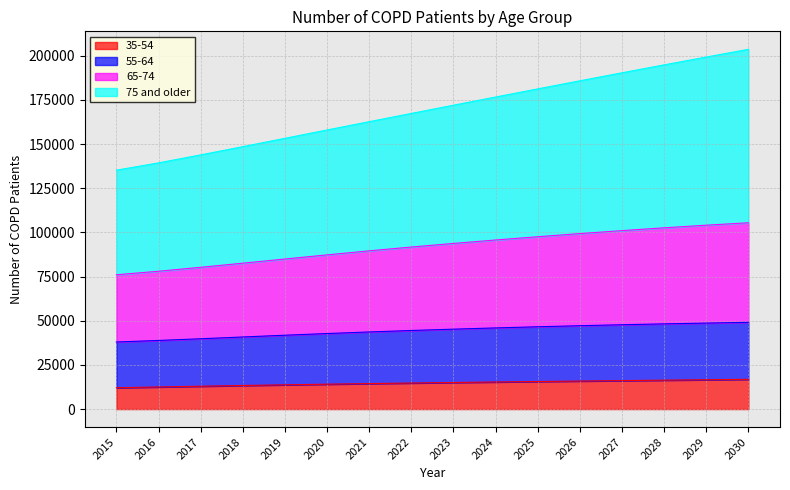

Reading left to right, extract all data points from this chart.

35-54: 2015=12078.4	2016=12510.0	2017=12938.5	2018=13346.1	2019=13728.0	2020=14086.9	2021=14425.9	2022=14746.3	2023=15048.2	2024=15332.9	2025=15602.7	2026=15858.8	2027=16108.4	2028=16354.4	2029=16598.8	2030=16840.2
55-64: 2015=37958.9	2016=38829.1	2017=39794.3	2018=40797.9	2019=41793.9	2020=42749.0	2021=43642.7	2022=44466.5	2023=45222.2	2024=45923.4	2025=46572.2	2026=47171.2	2027=47718.4	2028=48211.3	2029=48662.2	2030=49091.4
65-74: 2015=76011.9	2016=77992.2	2017=80224.5	2018=82556.7	2019=84912.2	2020=87256.6	2021=89543.8	2022=91697.5	2023=93736.0	2024=95678.6	2025=97530.3	2026=99304.0	2027=100982.9	2028=102572.4	2029=104060.1	2030=105430.1
75 and older: 2015=135193.4	2016=139328.1	2017=143848.1	2018=148508.3	2019=153230.3	2020=157944.9	2021=162634.1	2022=167308.8	2023=171965.2	2024=176593.0	2025=181196.4	2026=185773.2	2027=190300.6	2028=194783.6	2029=199215.6	2030=203586.2